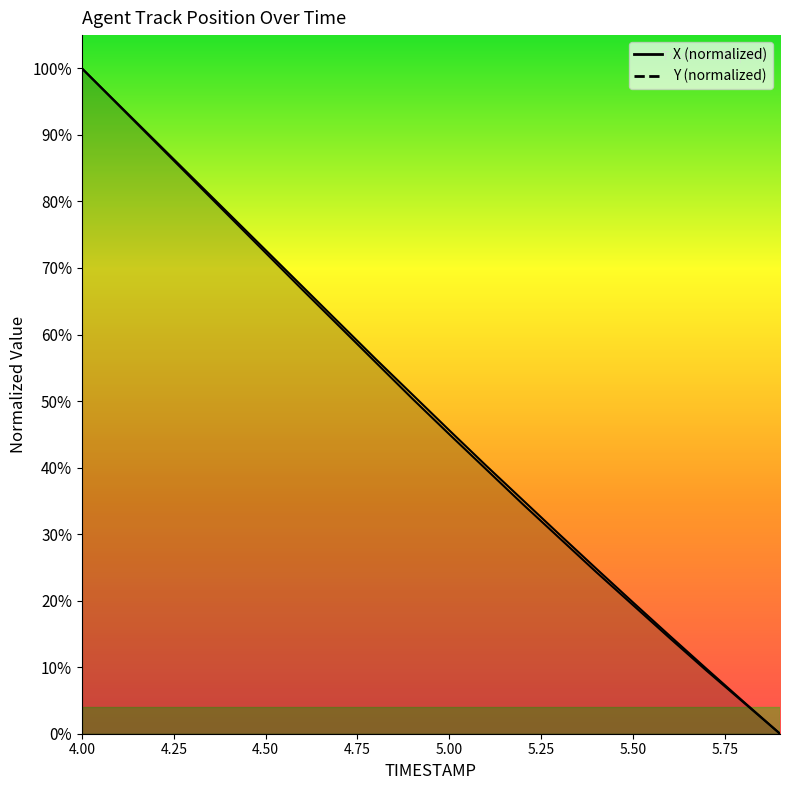

True or false: Y has a value of 50.9 at 4.9.

True